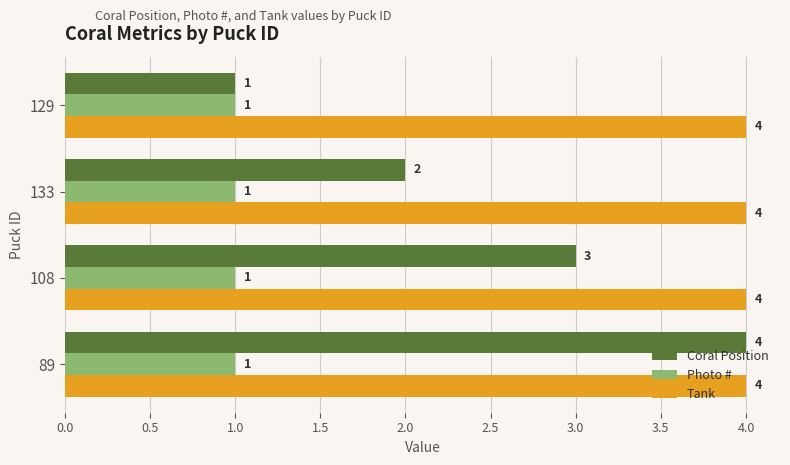

Rank the series at 133 from lowest to highest value.

Photo #, Coral Position, Tank